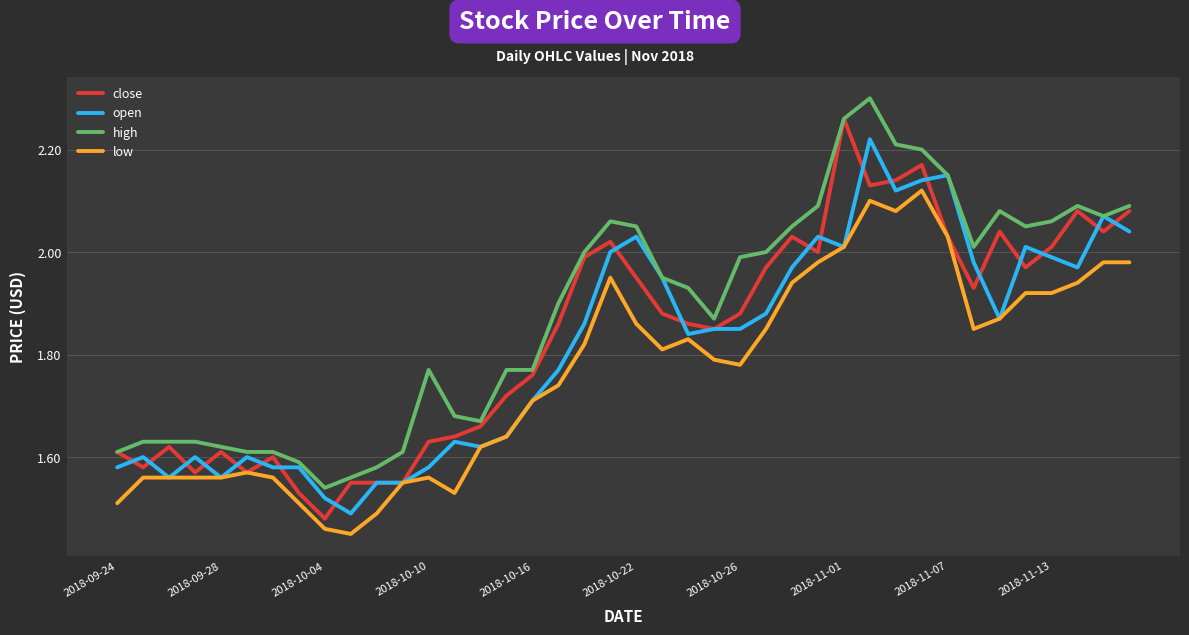

Which series has the largest total across all categories?

high